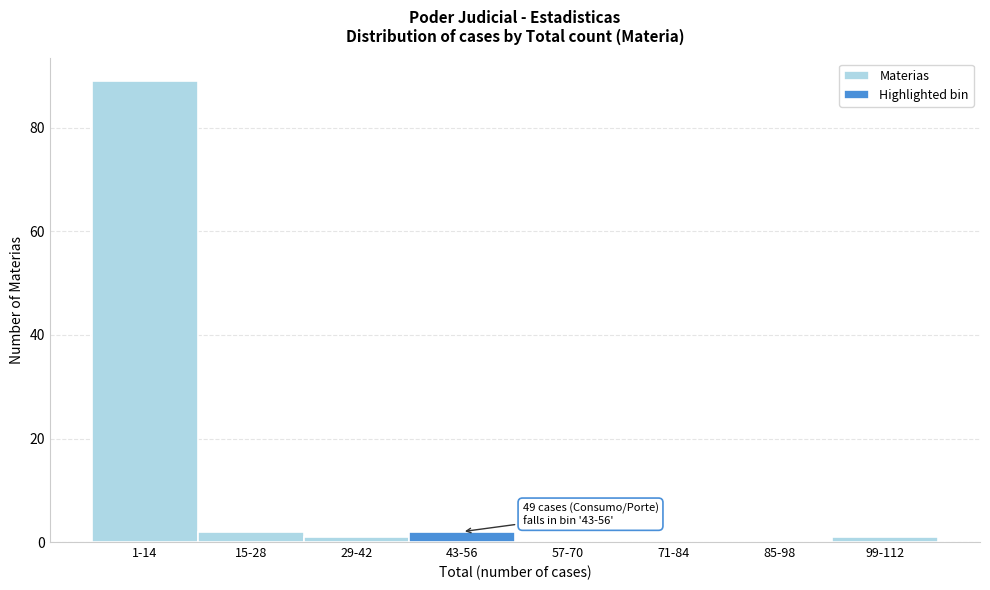

Reading left to right, list all the values displayed in this chart.

1-14=89	15-28=2	29-42=1	43-56=2	57-70=0	71-84=0	85-98=0	99-112=1